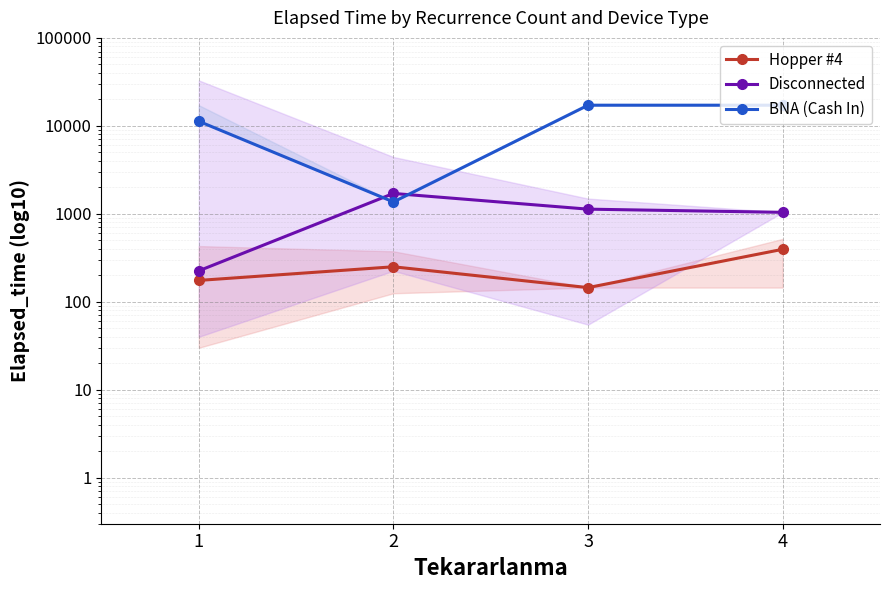

In BNA (Cash In), how many points are lower than both neighbors (excluding endpoints)?

1